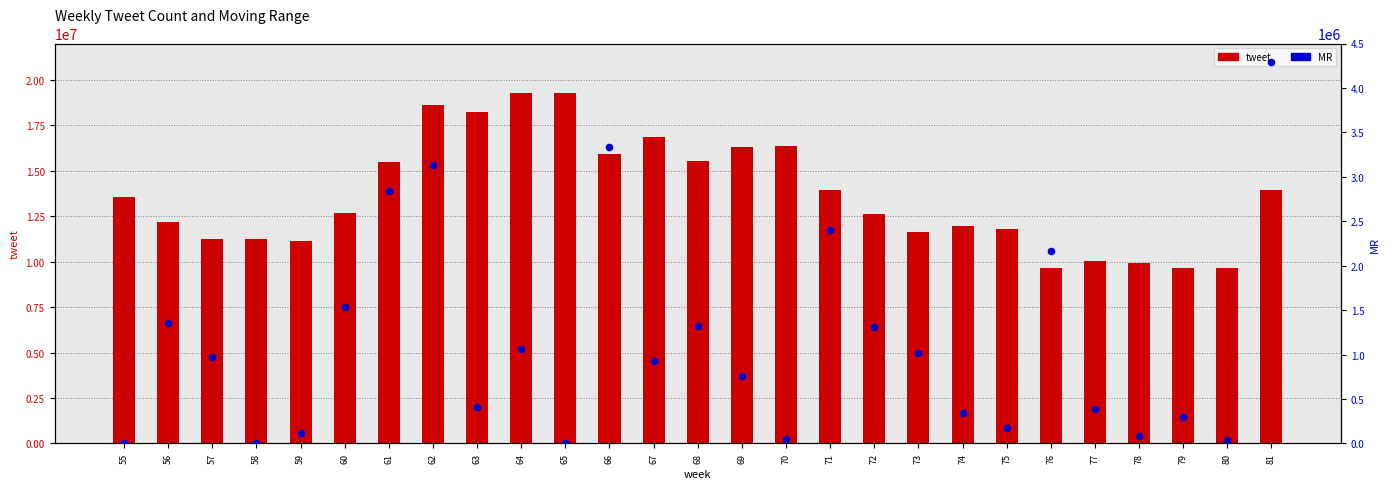

What is the total value across all series at 68?

16864785